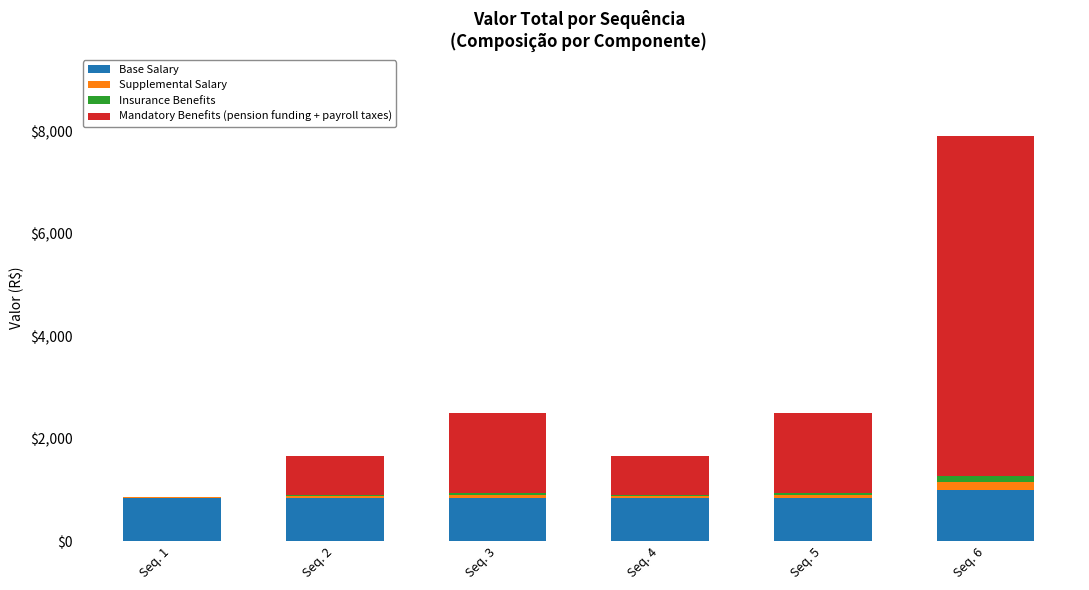

What is the maximum value for Base Salary?

989.3